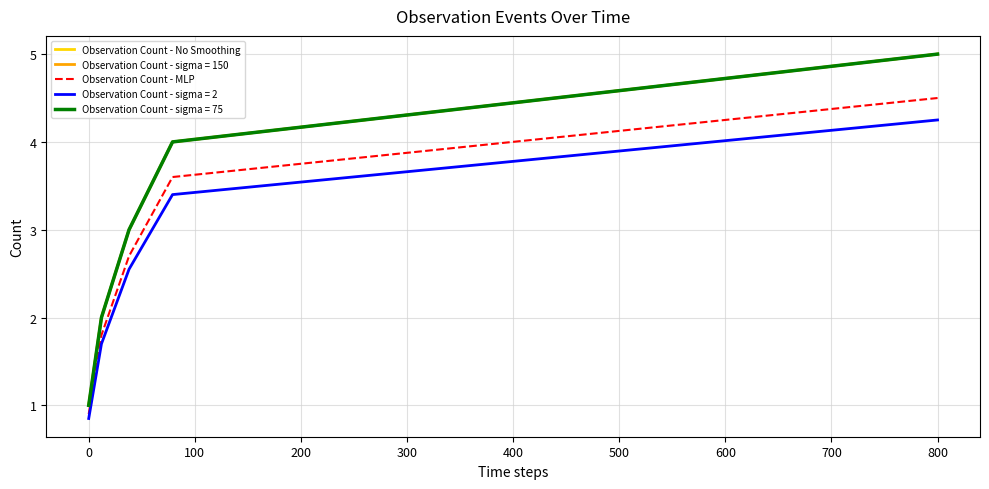

Which series has the largest total across all categories?

Observation Count - No Smoothing